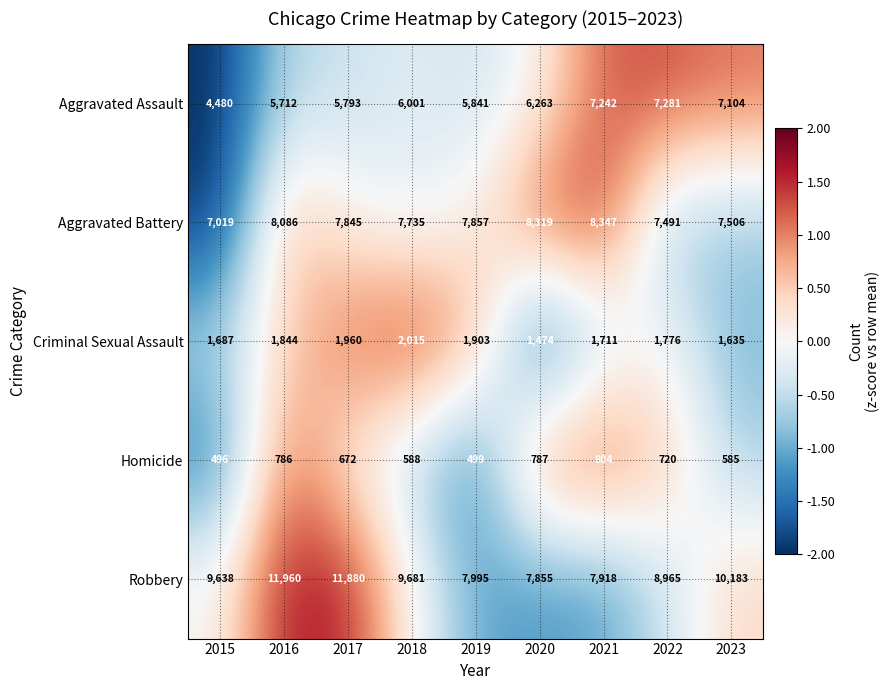

What is the approximate value of Aggravated Battery at 2022, to the nearest 100?

7500